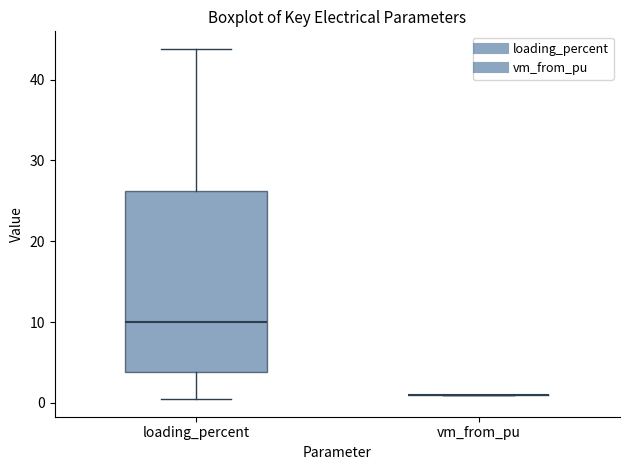

Reading left to right, read every box against the y-axis: the position of its median line, the range the box covers, and the ends of its whiskers. The values are not printed on the chart, so give them approximately, as read against the axis.

loading_percent: median 10, box 4 to 26, whiskers 0 to 44
vm_from_pu: box collapsed to a line at 1, whiskers 1 to 1